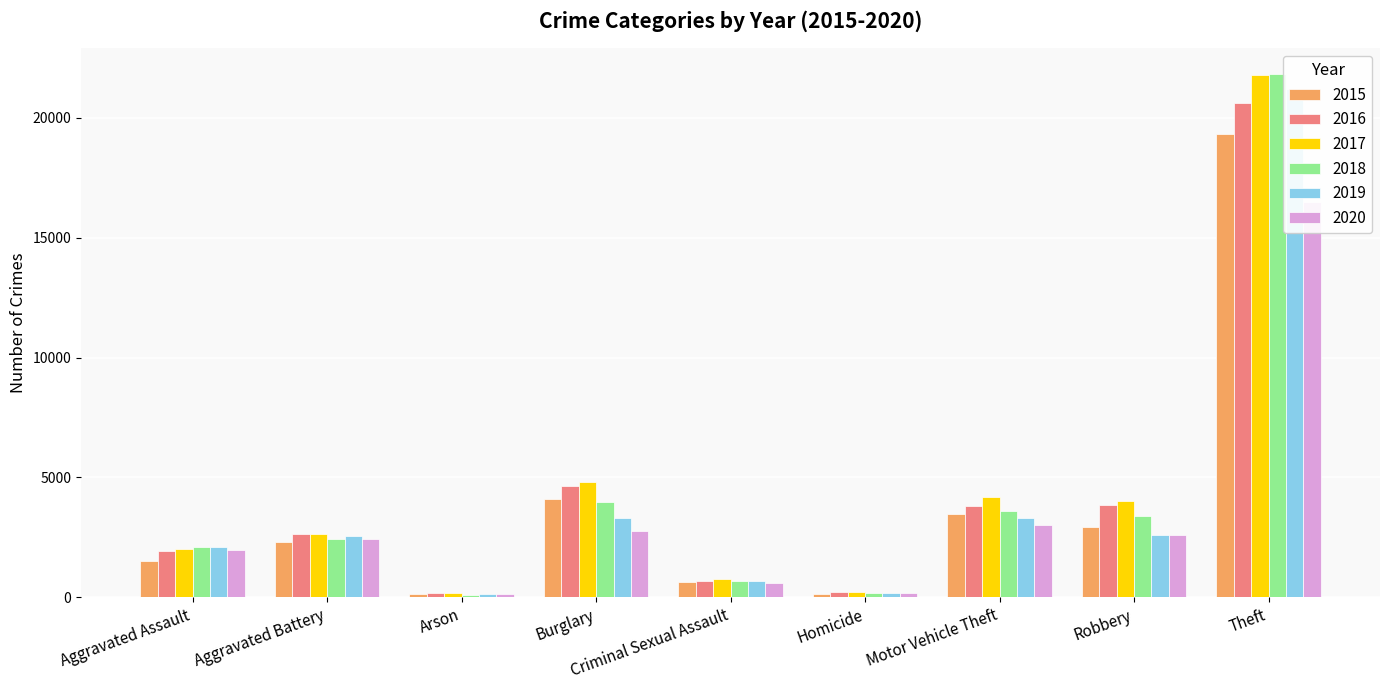

At which label is 2018 closest to 10959?

Burglary